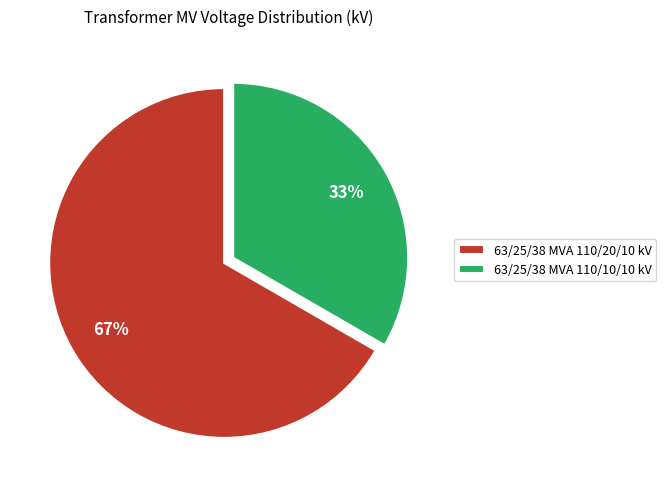

True or false: 63/25/38 MVA 110/10/10 kV accounts for 42% of the total.

False